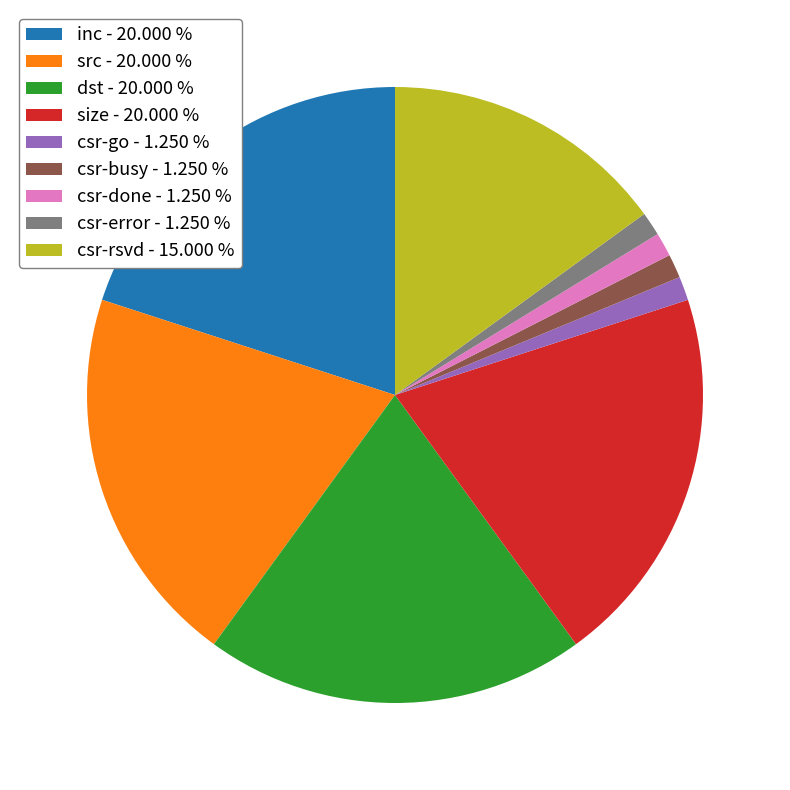

How many segments does this pie chart have?

9